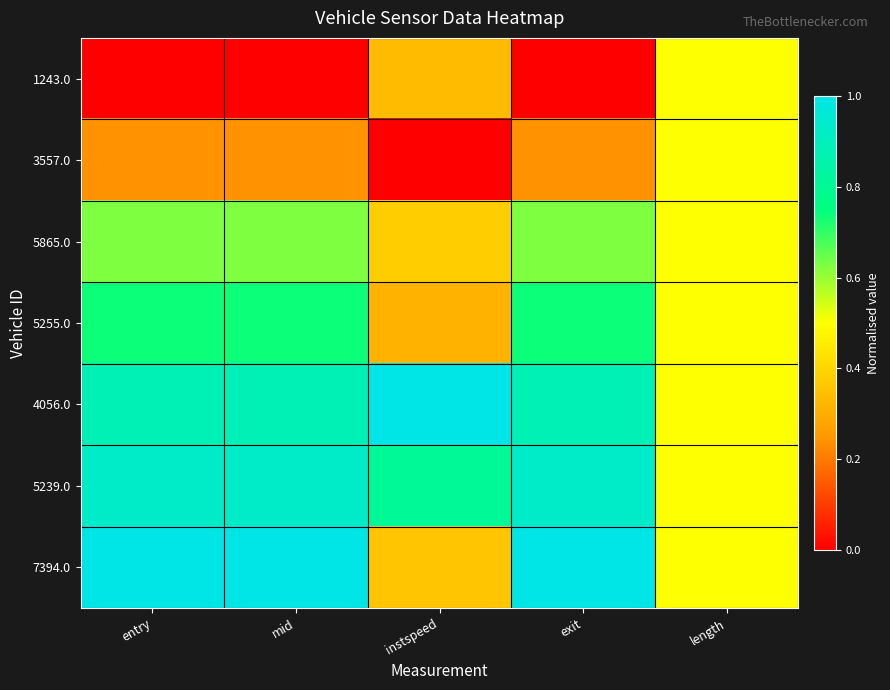

List the series in order of their peak value, highest first.

4056.0, 7394.0, 5239.0, 5255.0, 5865.0, 1243.0, 3557.0